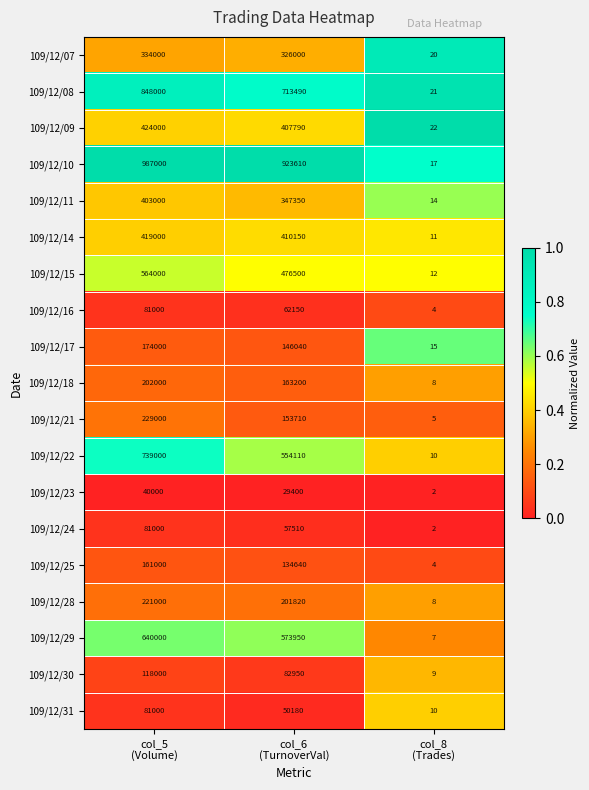

Count the 109/12/17 values in the range 15 to 174000.

3